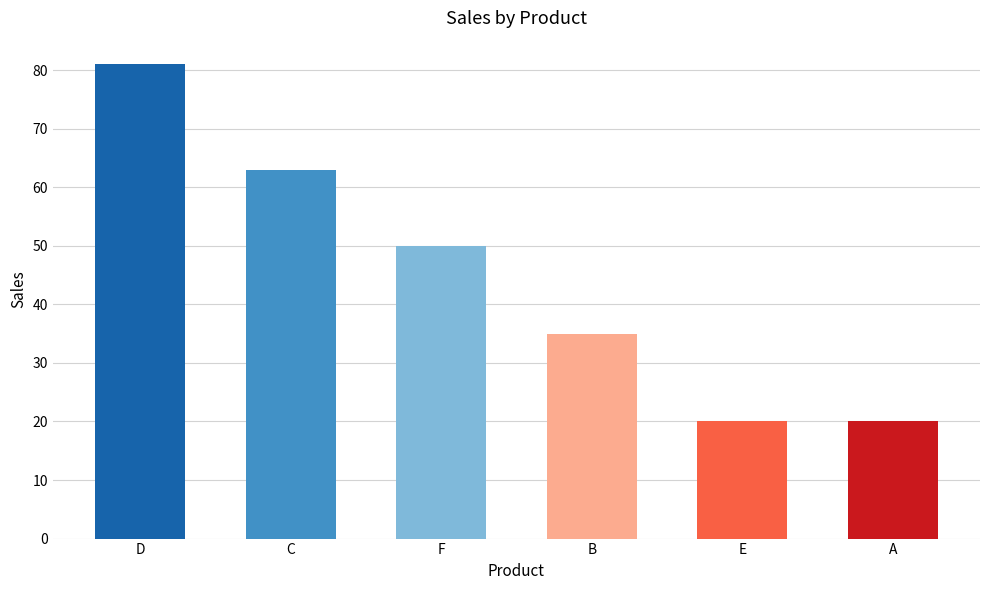

What is the label of the 1st bar from the right?

A